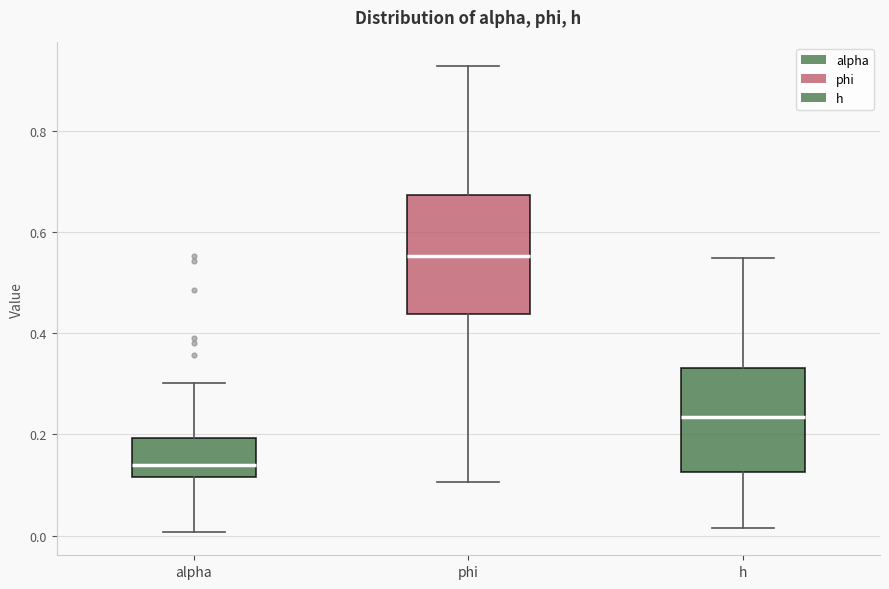

Reading left to right, read every box against the y-axis: the position of its median line, the range the box covers, and the ends of its whiskers. The values are not printed on the chart, so give them approximately, as read against the axis.

alpha: median 0.14, box 0.12 to 0.20, whiskers 0.00 to 0.30
phi: median 0.56, box 0.44 to 0.68, whiskers 0.10 to 0.92
h: median 0.24, box 0.12 to 0.34, whiskers 0.02 to 0.54